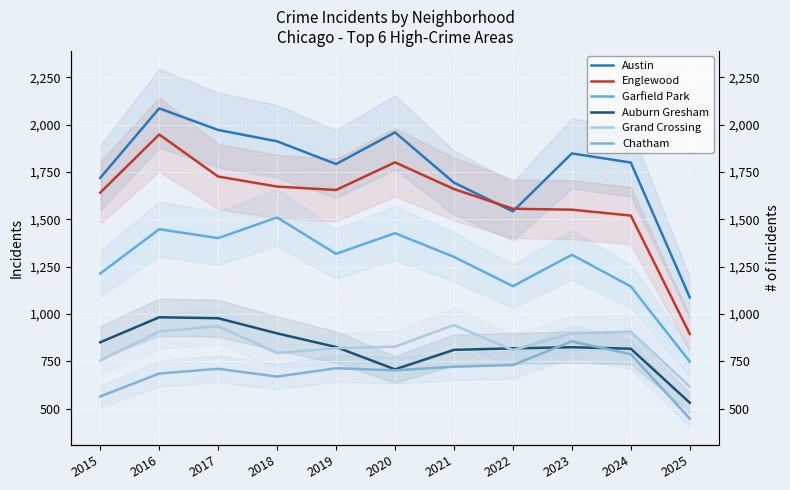

Where is the first local minimum for Englewood?

2019